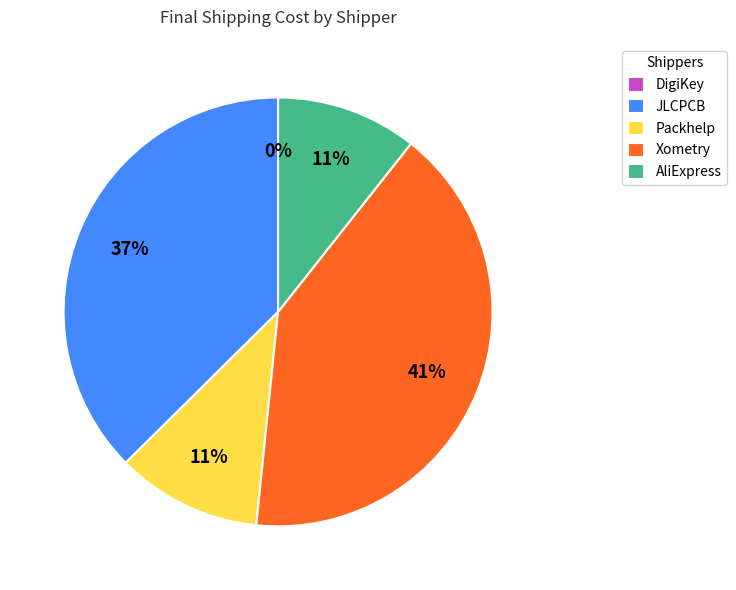

What percentage is NOT represented by DigiKey?

100.0%